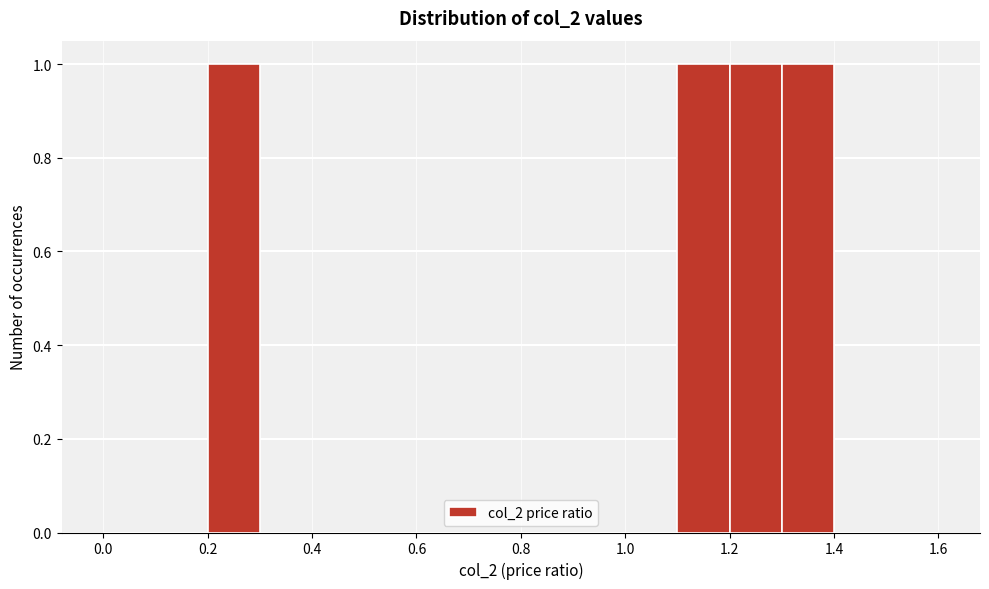

Reading left to right, transcribe this chart: for each bar, give the range it covers on the x-axis and its height. The values are not printed on the chart, so give them approximately, as read against the axis.

0.0 to 0.1: 0
0.1 to 0.2: 0
0.2 to 0.3: 1
0.3 to 0.4: 0
0.4 to 0.5: 0
0.5 to 0.6: 0
0.6 to 0.7: 0
0.7 to 0.8: 0
0.8 to 0.9: 0
0.9 to 1.0: 0
1.0 to 1.1: 0
1.1 to 1.2: 1
1.2 to 1.3: 1
1.3 to 1.4: 1
1.4 to 1.5: 0
1.5 to 1.6: 0